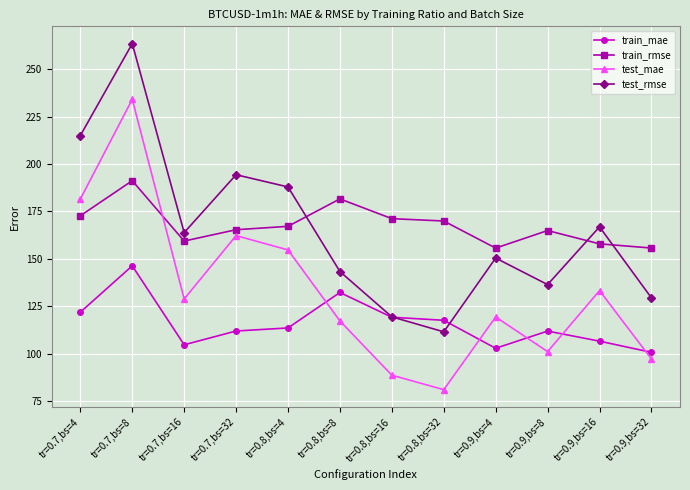

Which category has the highest value in the train_rmse series?

tr=0.7,bs=8